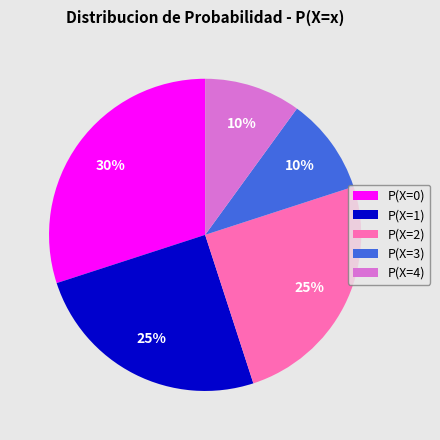

Combined, do P(X=4) and P(X=1) account for over 50%?

No